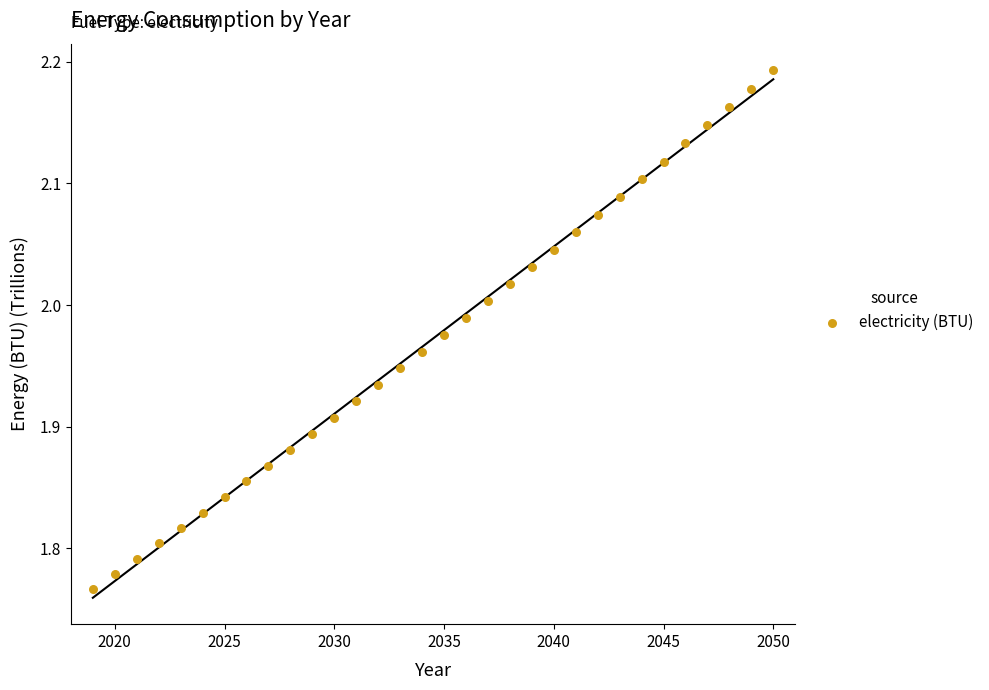

What is the range of X values (max minus min)?

31.0